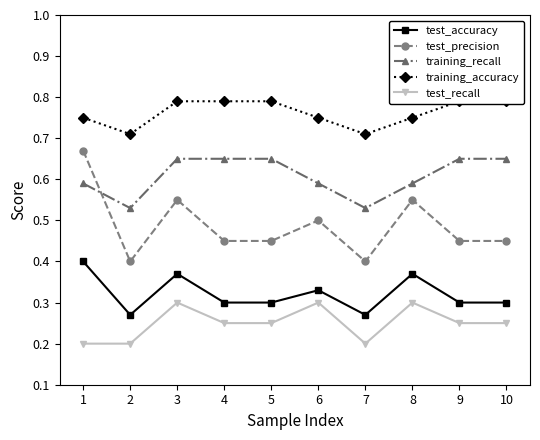

What is the sum of all test_accuracy values?

3.2